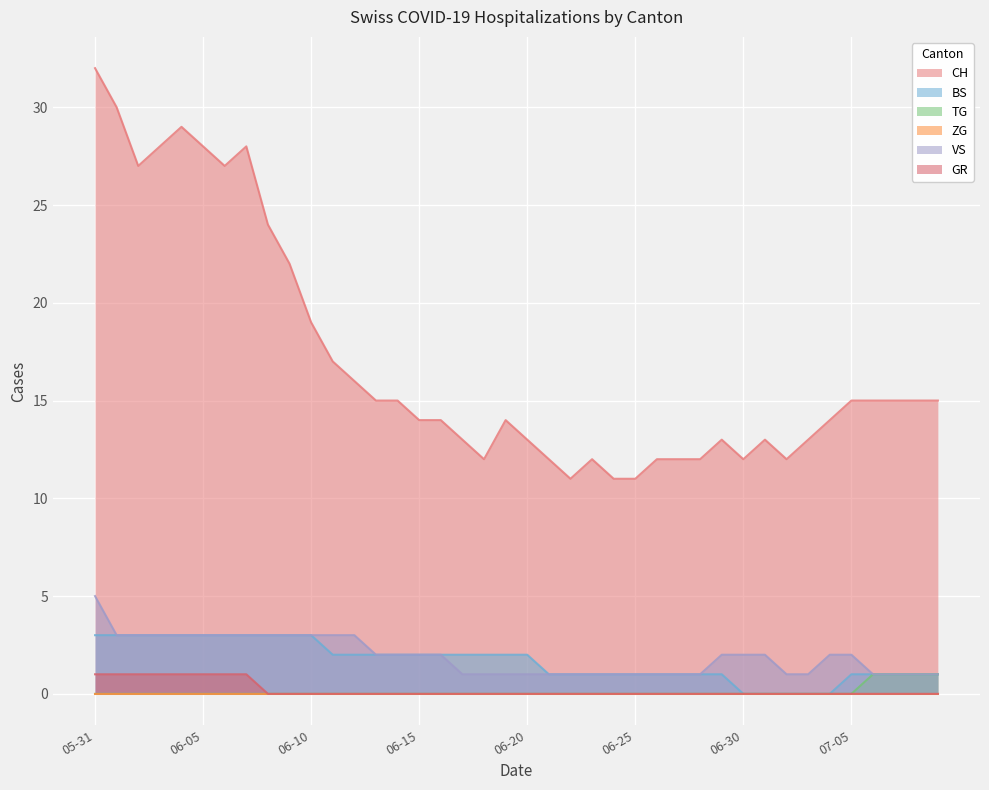

Which series has the widest spread of values?

CH